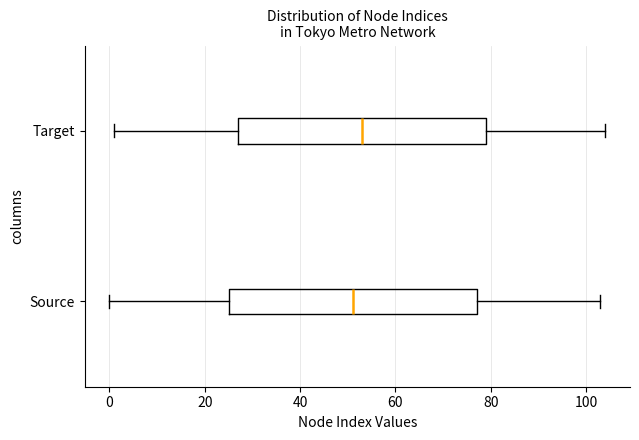

Reading bottom to top, read every box against the x-axis: the position of its median line, the range the box covers, and the ends of its whiskers. The values are not printed on the chart, so give them approximately, as read against the axis.

Source: median 52, box 26 to 78, whiskers 0 to 104
Target: median 54, box 28 to 80, whiskers 2 to 104